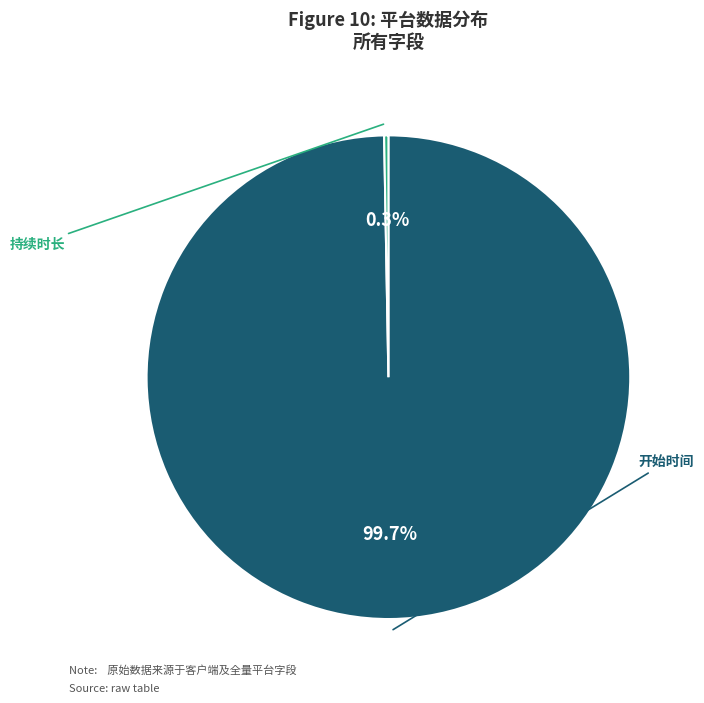

The 开始时间 slice represents 99% of the pie. True or false?

False